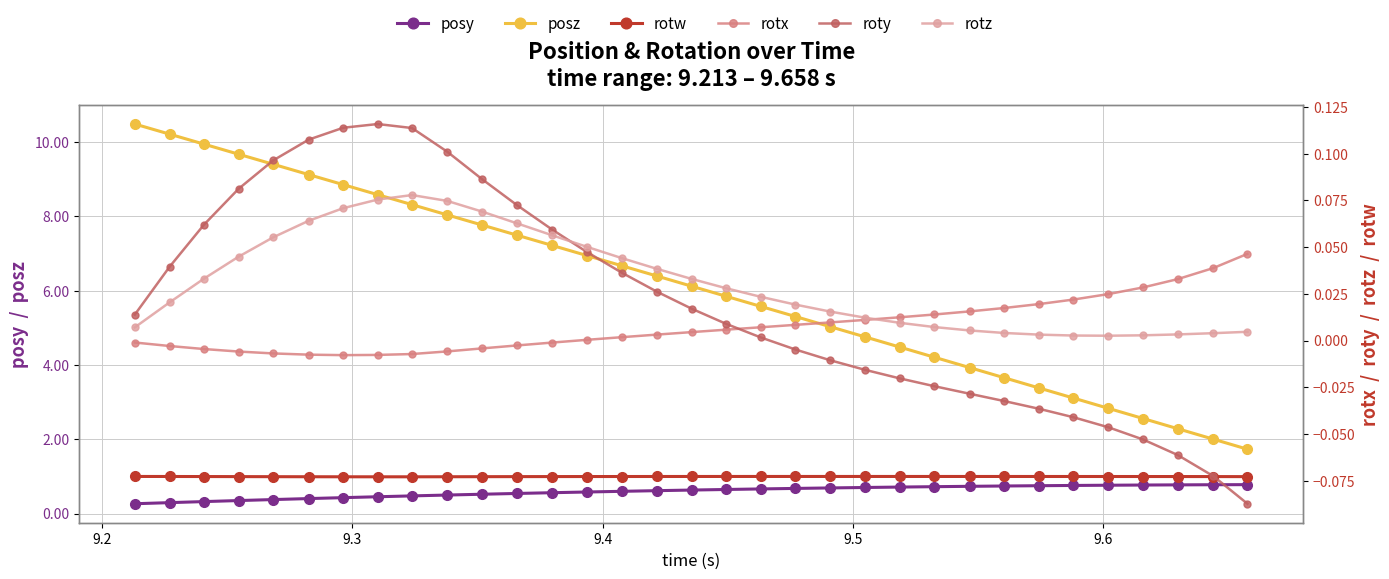

How many lines are shown in the chart?

6